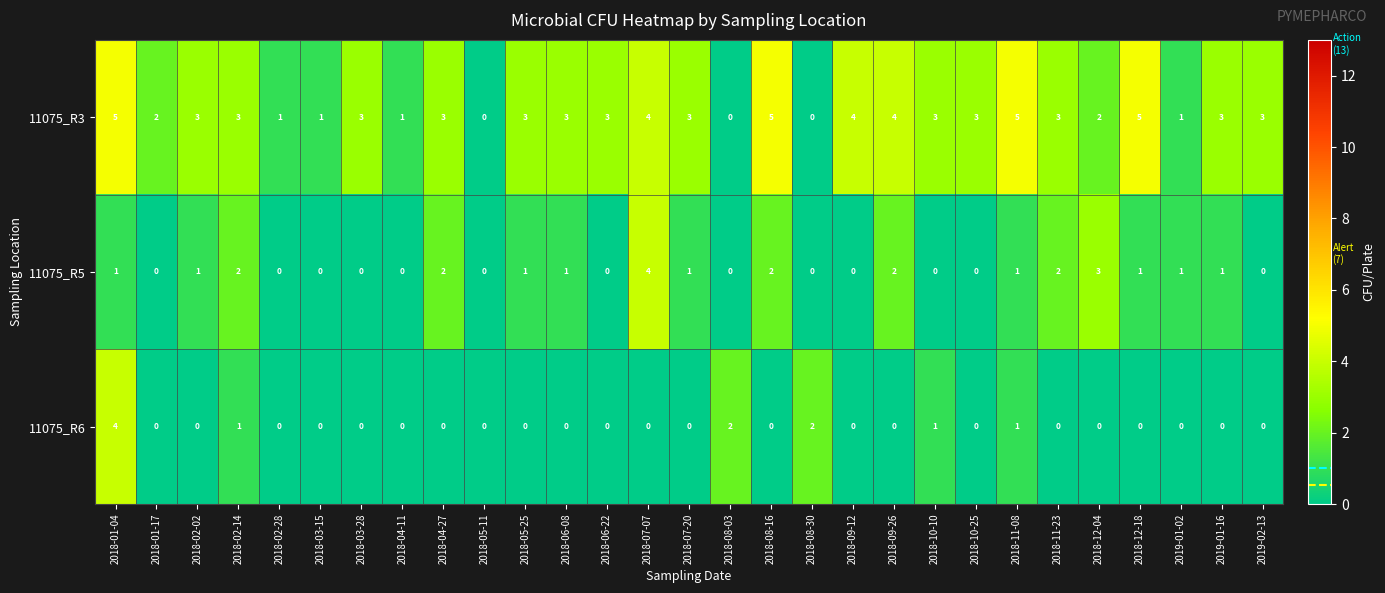

What is the difference between the highest and lowest values at 2018-11-23?

3